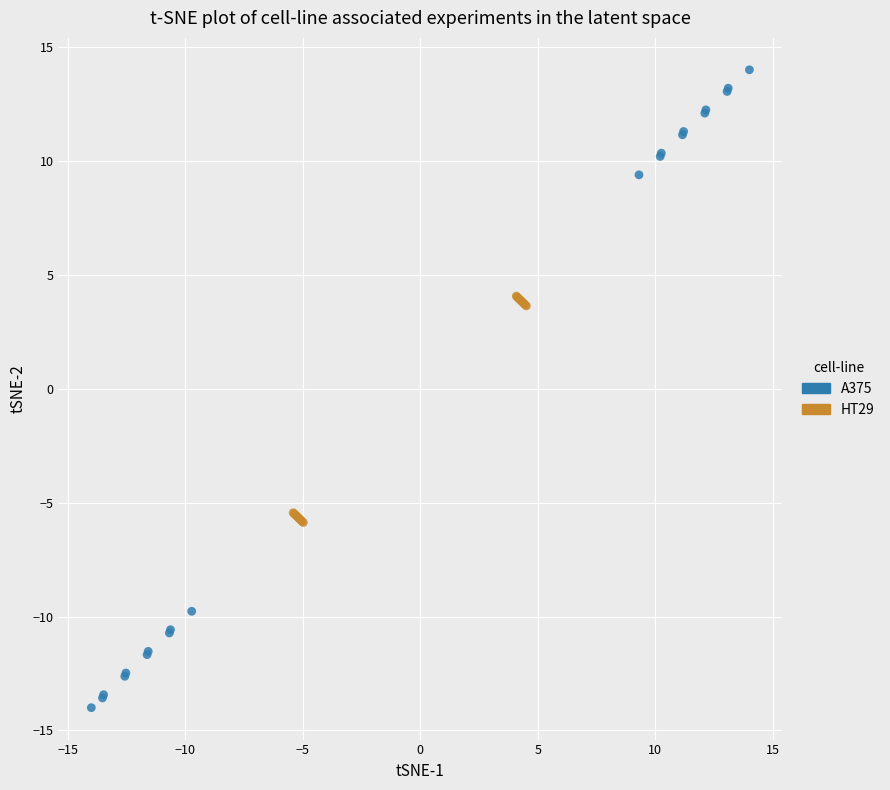

Which series has the largest Y range (max minus min)?

A375